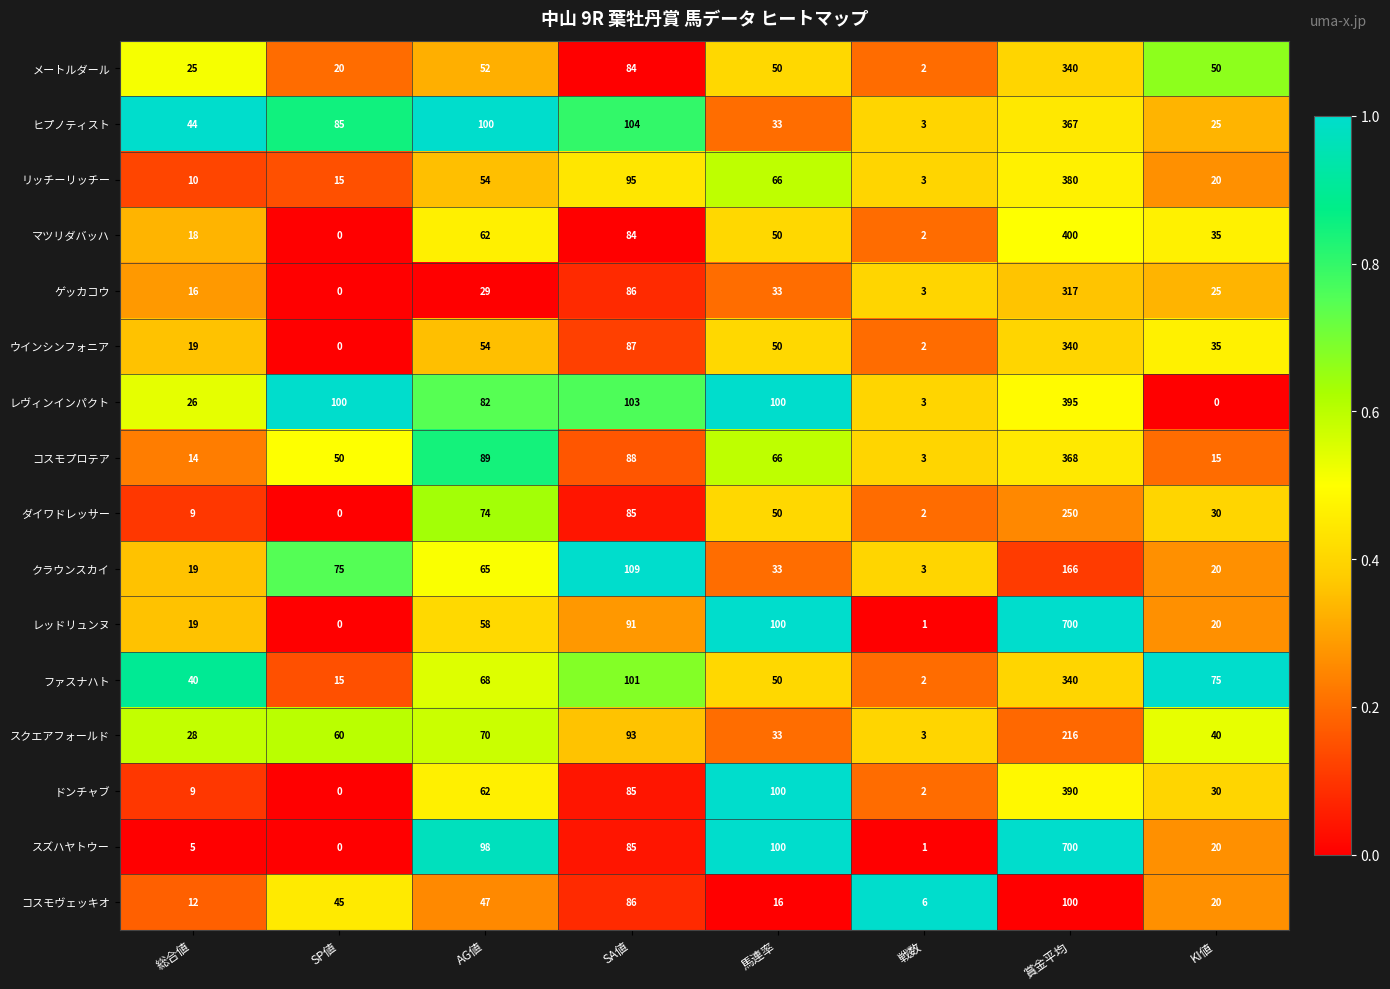

What is the difference between the highest and lowest values at SA値?

25